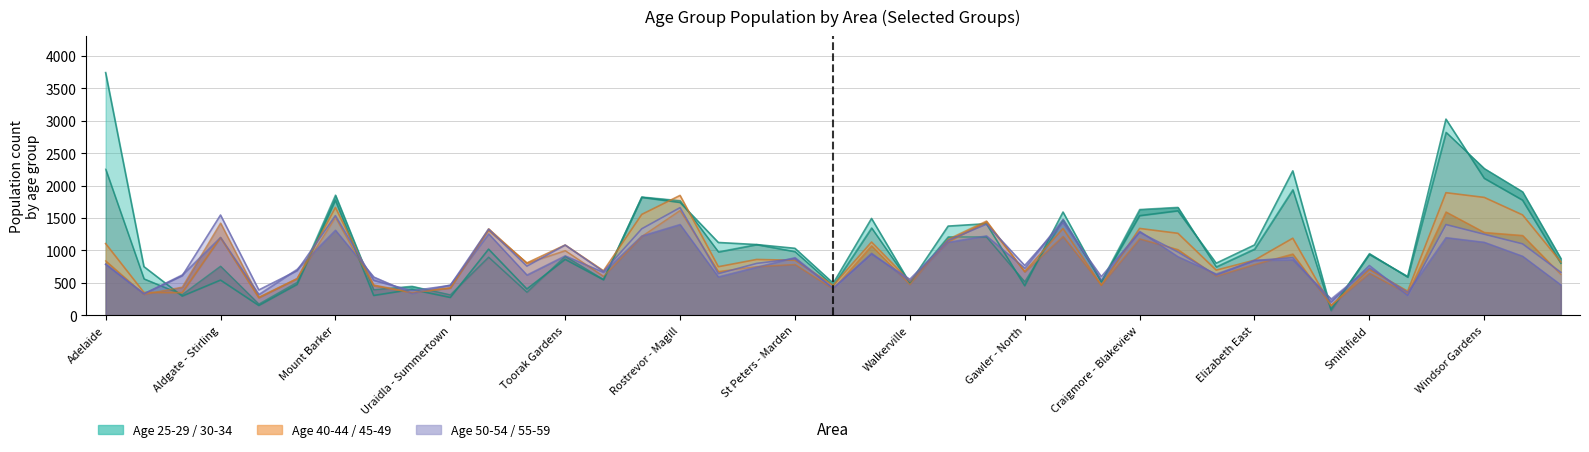

What is the lowest value of the Age 55-59 series?

252